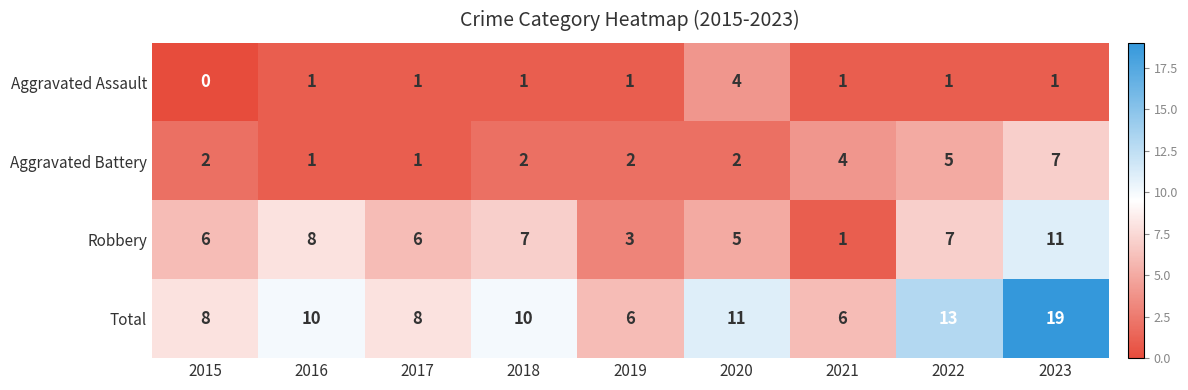

What is the difference between the highest and lowest values at 2020?

9